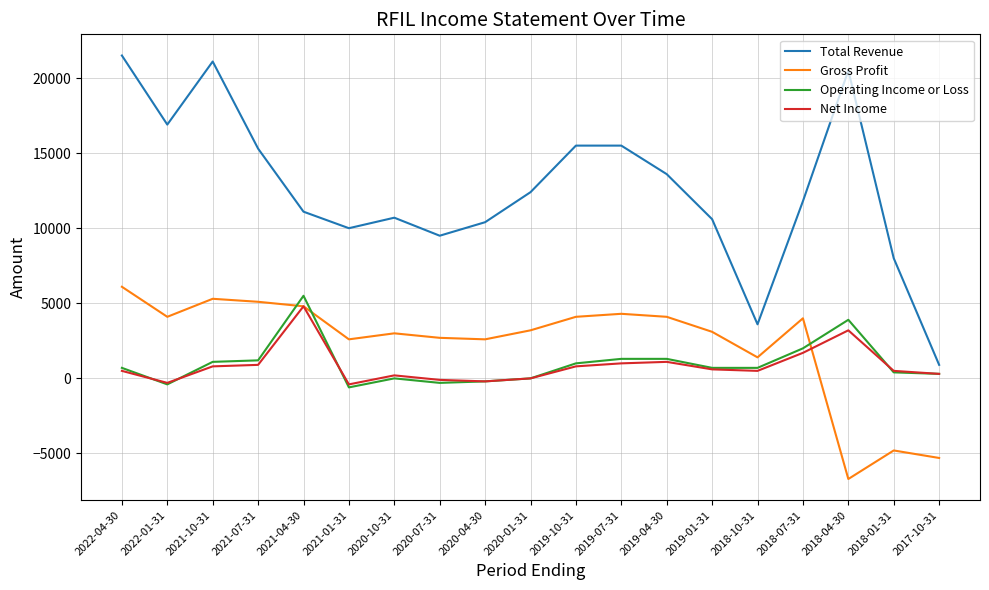

What are all the series names shown in the legend?

Total Revenue, Gross Profit, Operating Income or Loss, Net Income